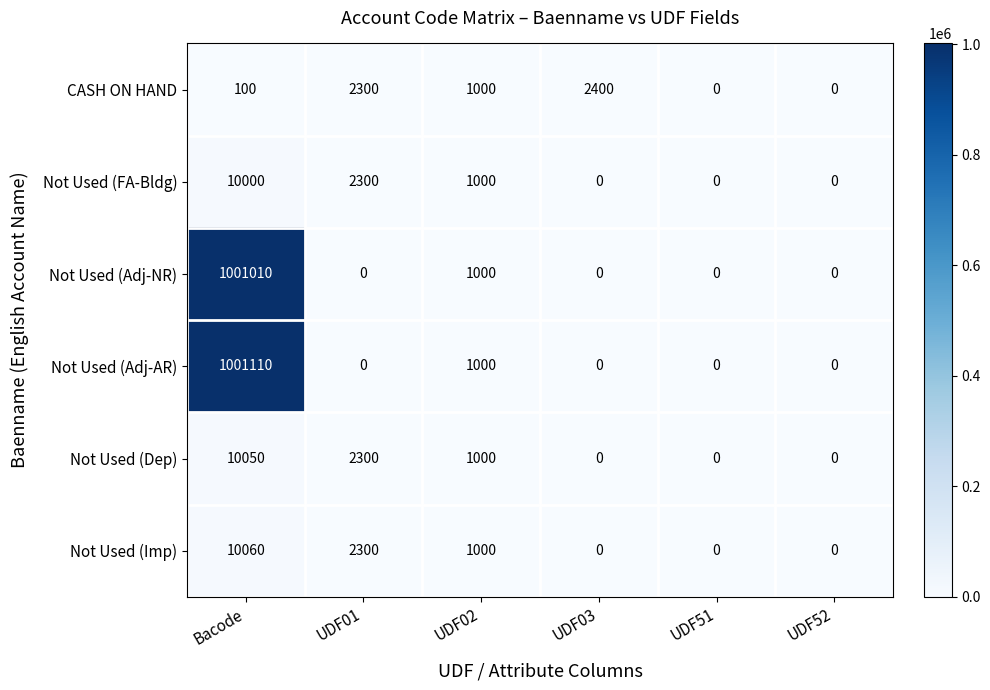

What is the spread (max minus min) of values at UDF01?

2300